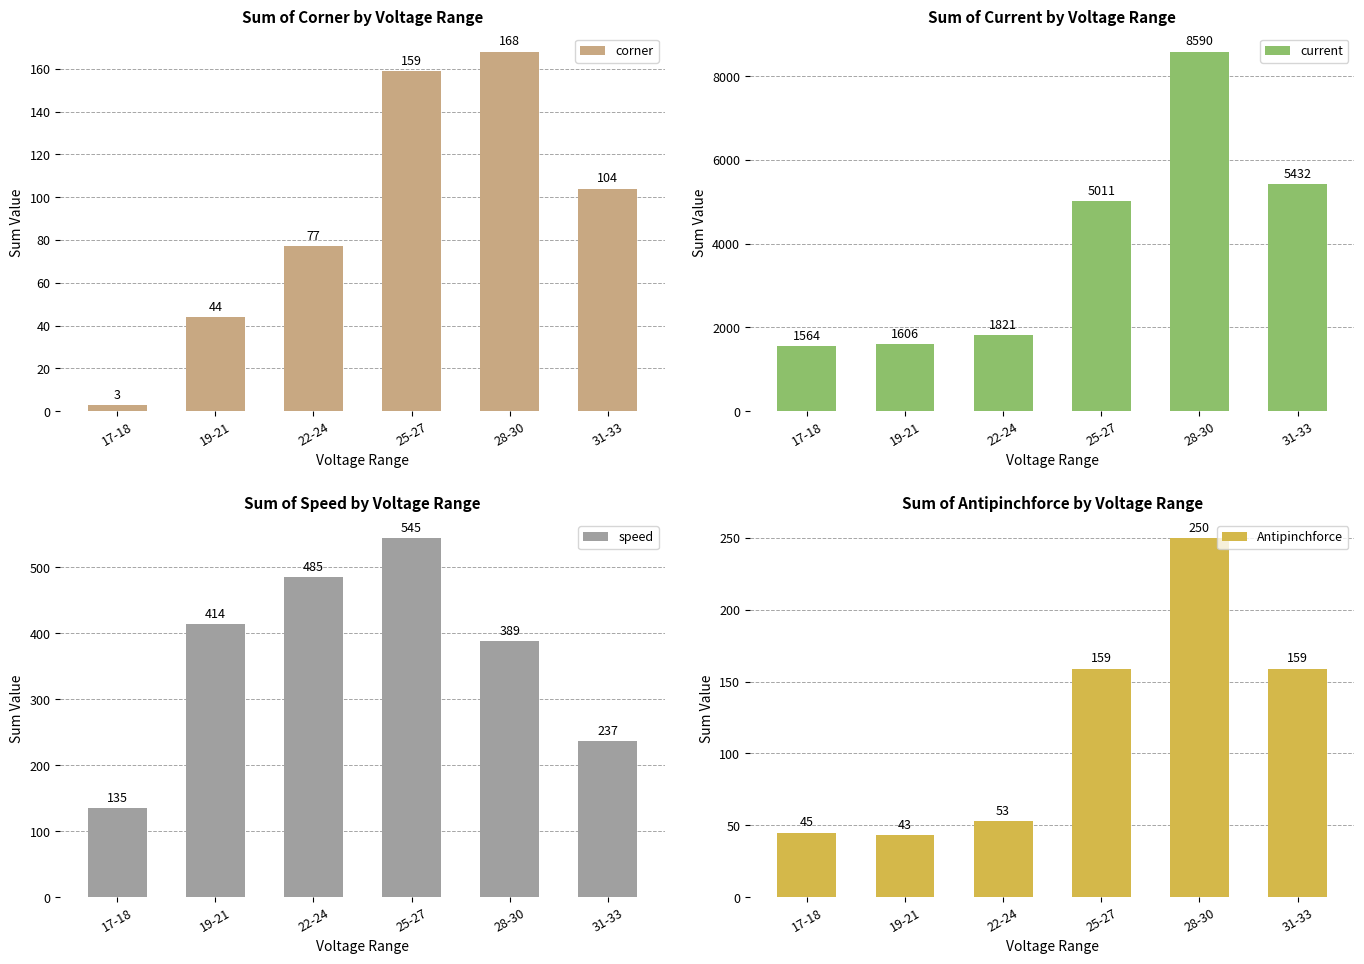

What is the greatest value displayed?

8590